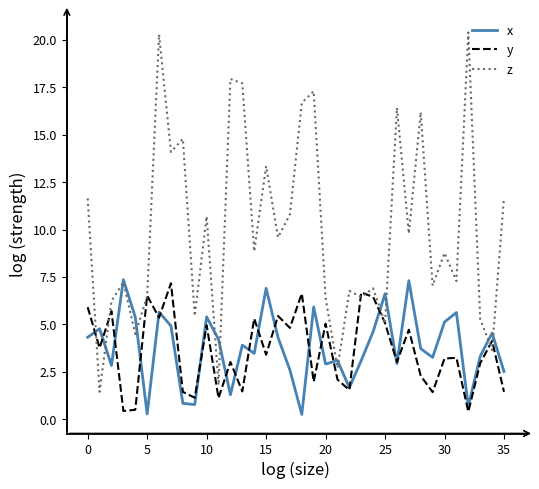

Which series has the widest spread of values?

z